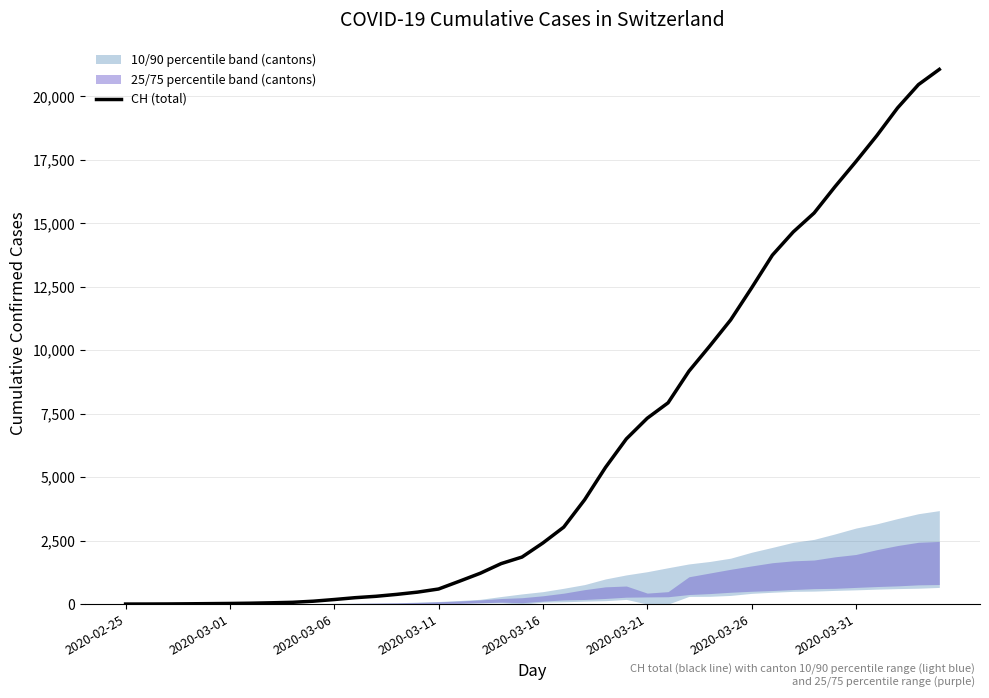

What is the sum of all values?

244979